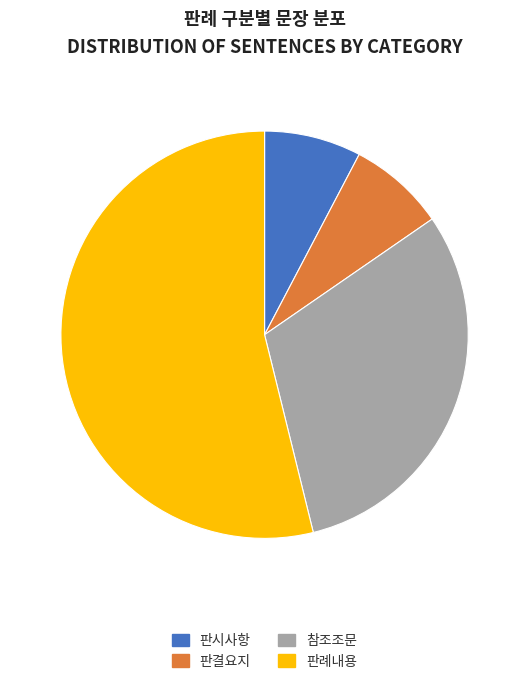

The 판결요지 slice represents 2% of the pie. True or false?

False